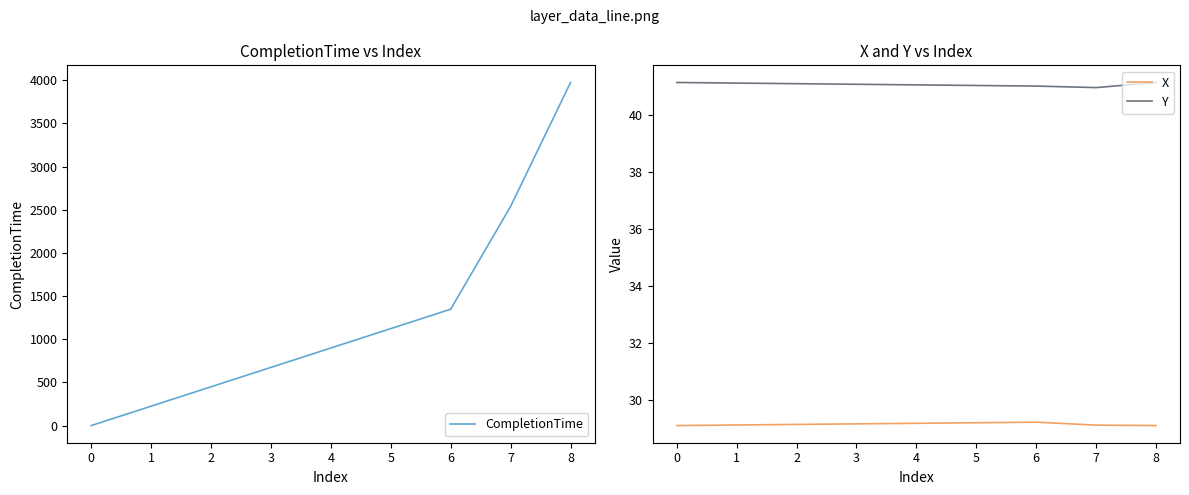

What is the difference between the maximum and second lowest values in the CompletionTime series?

2625.8